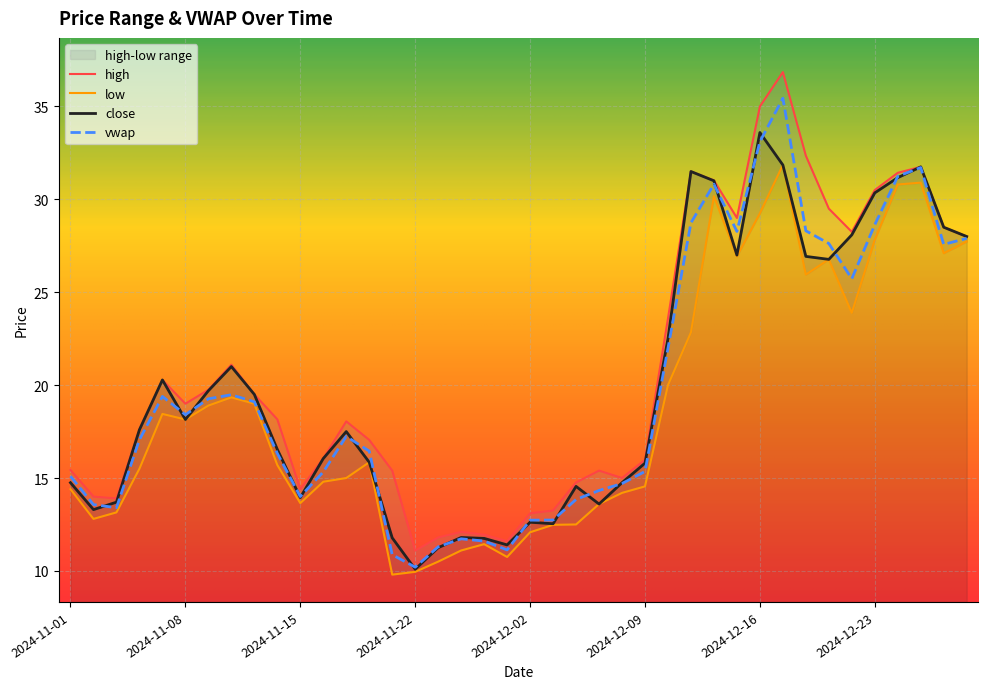

How many values in the vwap series exceed 17?

21